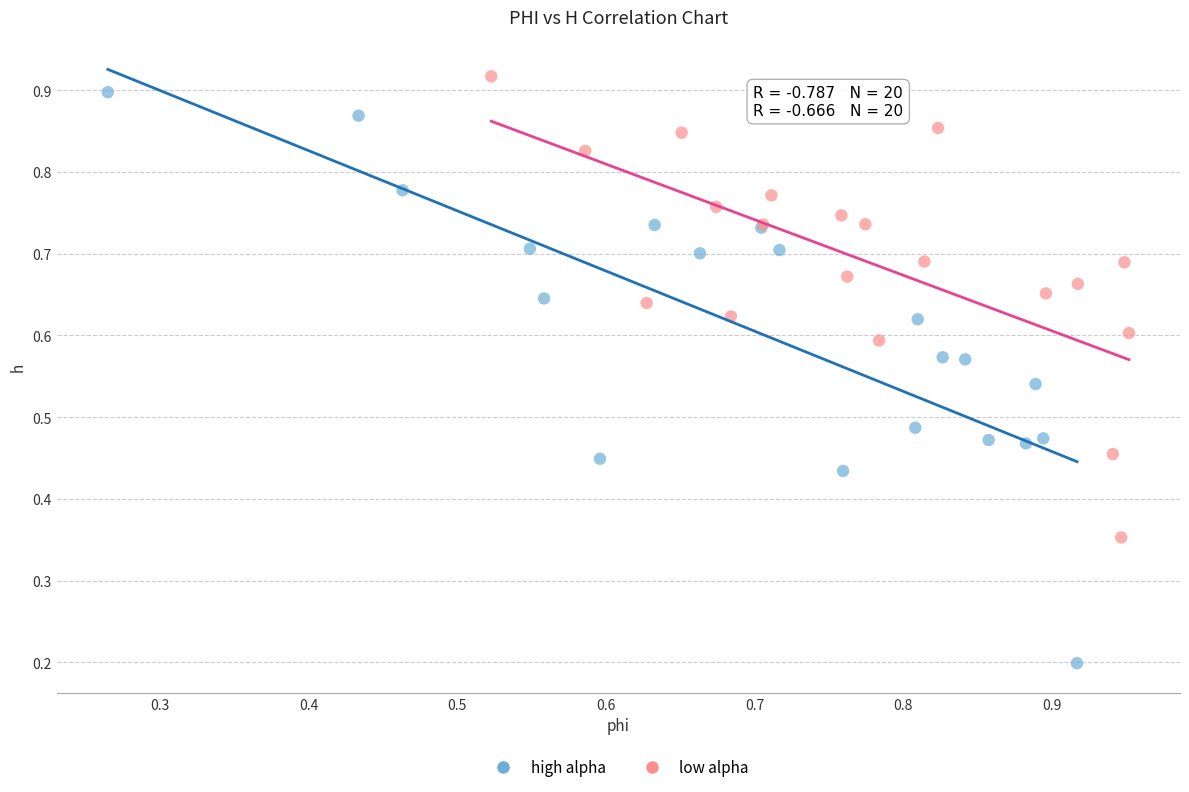

What are all the series names shown in the legend?

high alpha, low alpha